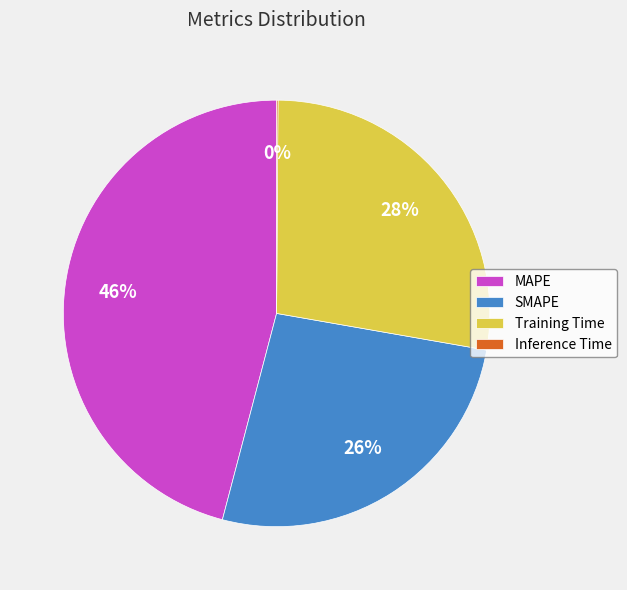

To the nearest percent, what is the difference between the largest and smallest slice percentages?

46%